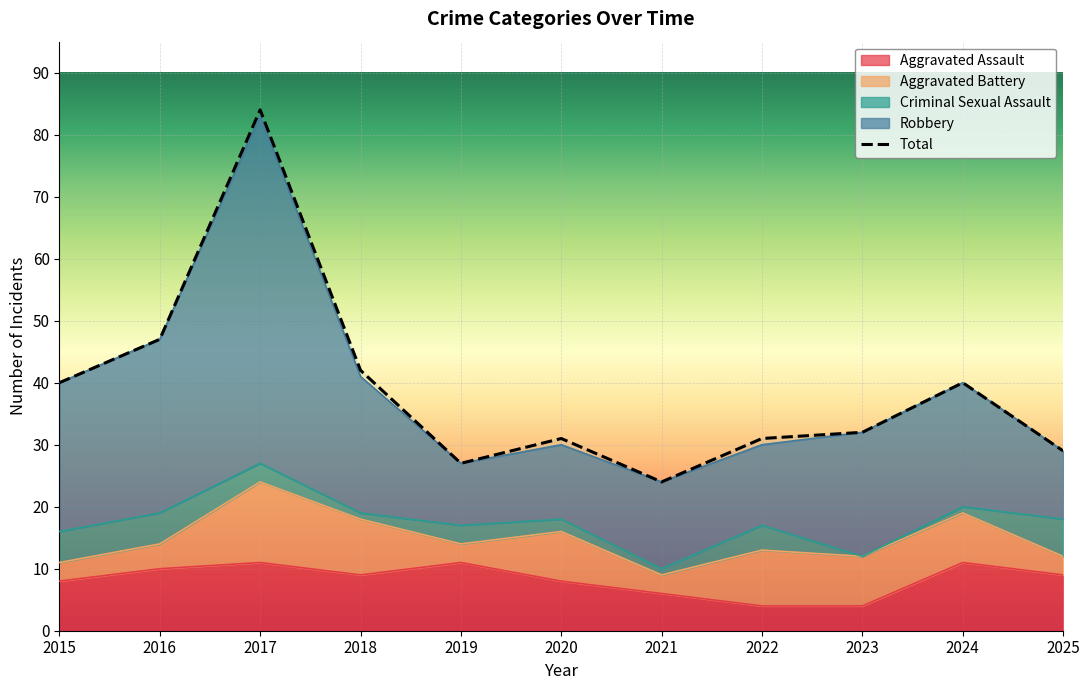

What is the greatest value displayed?

84